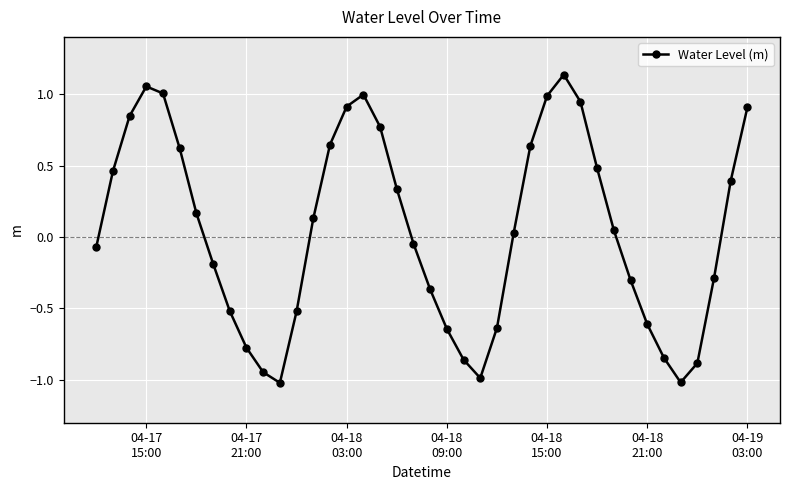

What is the minimum value shown in the chart?

-1.0